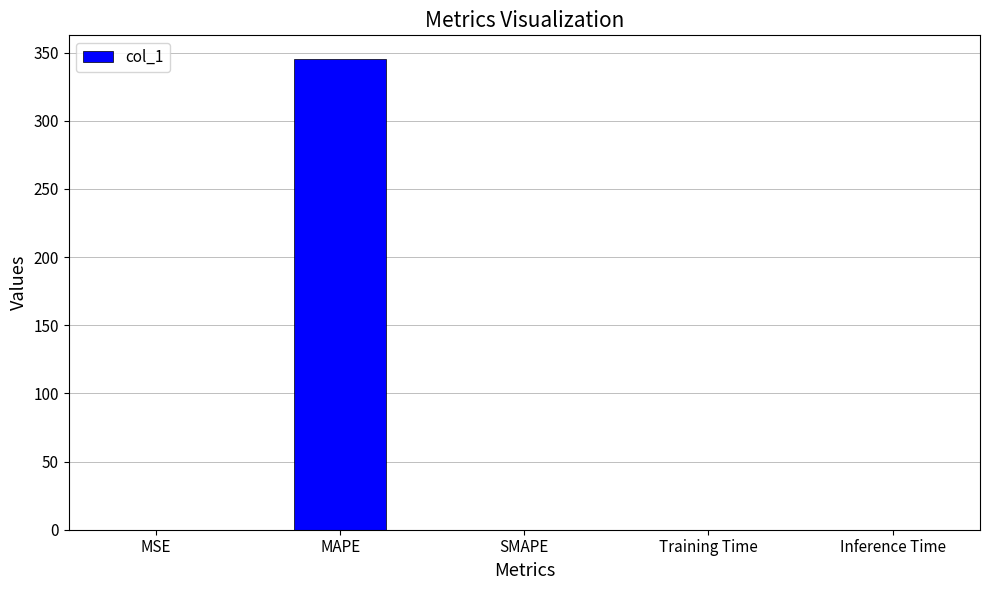

What is the maximum value shown in the chart?

345.4